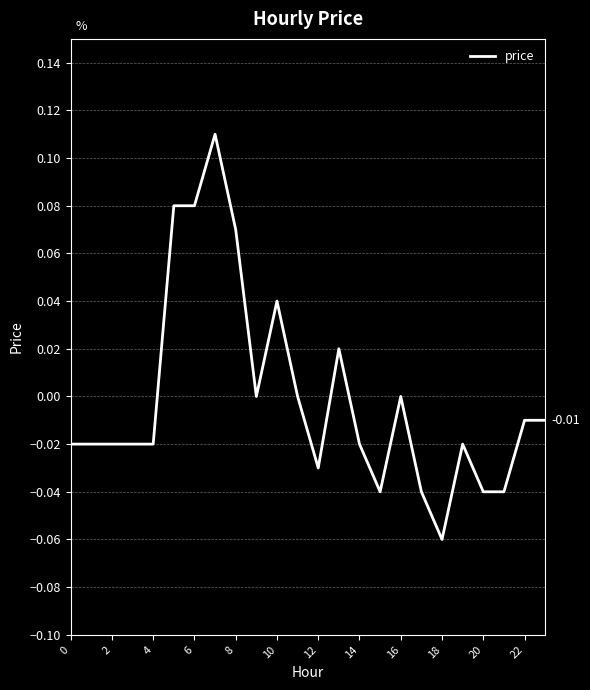

Does the chart have visible grid lines?

Yes